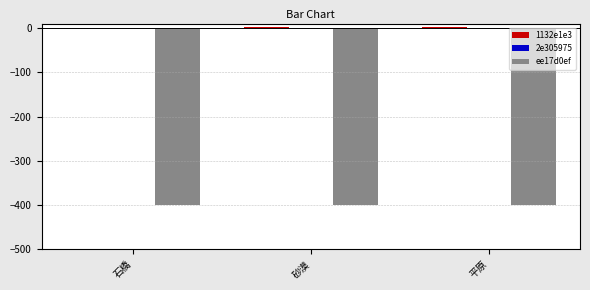

What is the maximum value for ee17d0ef?

-400